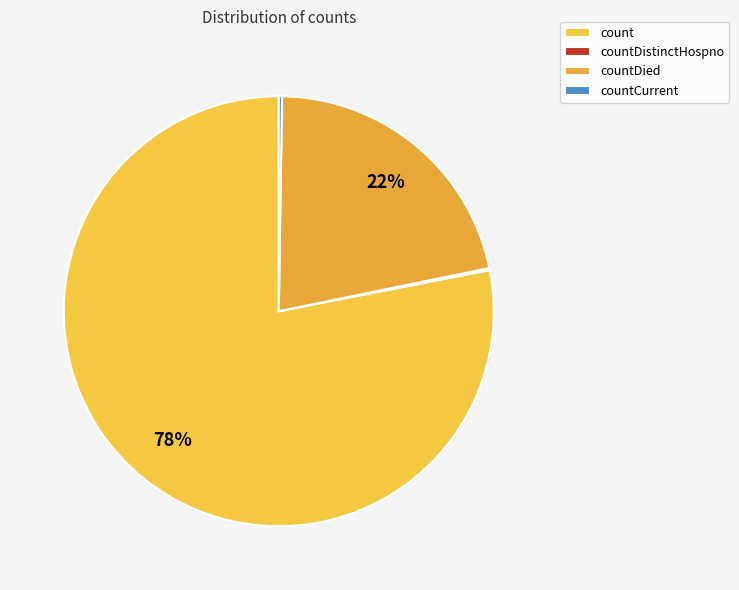

What is the change in value from count to countDistinctHospno?

-19382